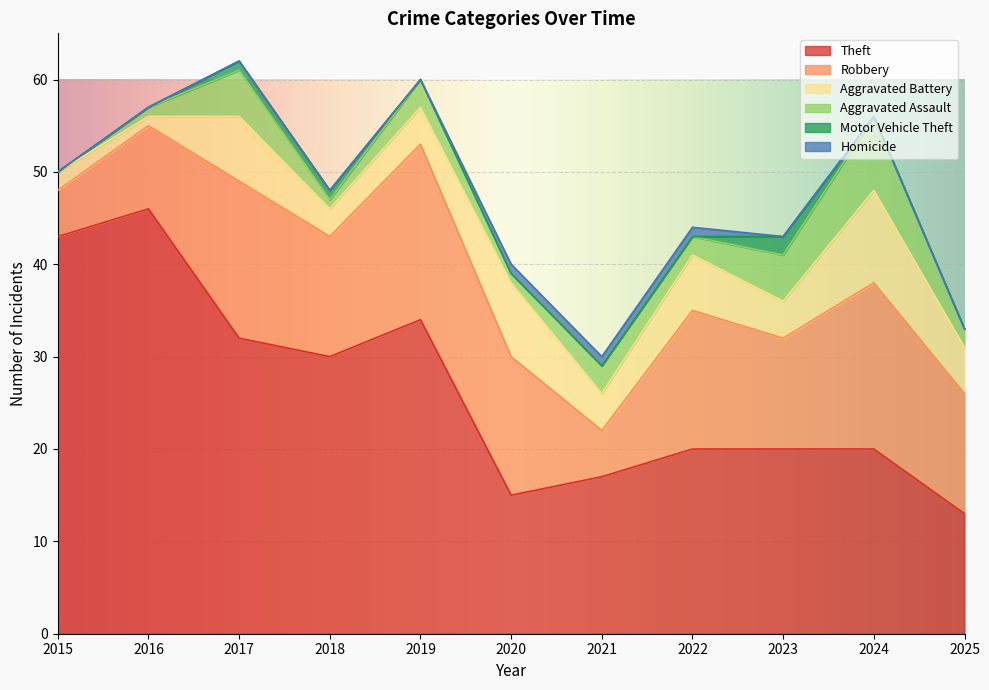

How many values in Motor Vehicle Theft are above zero?

3